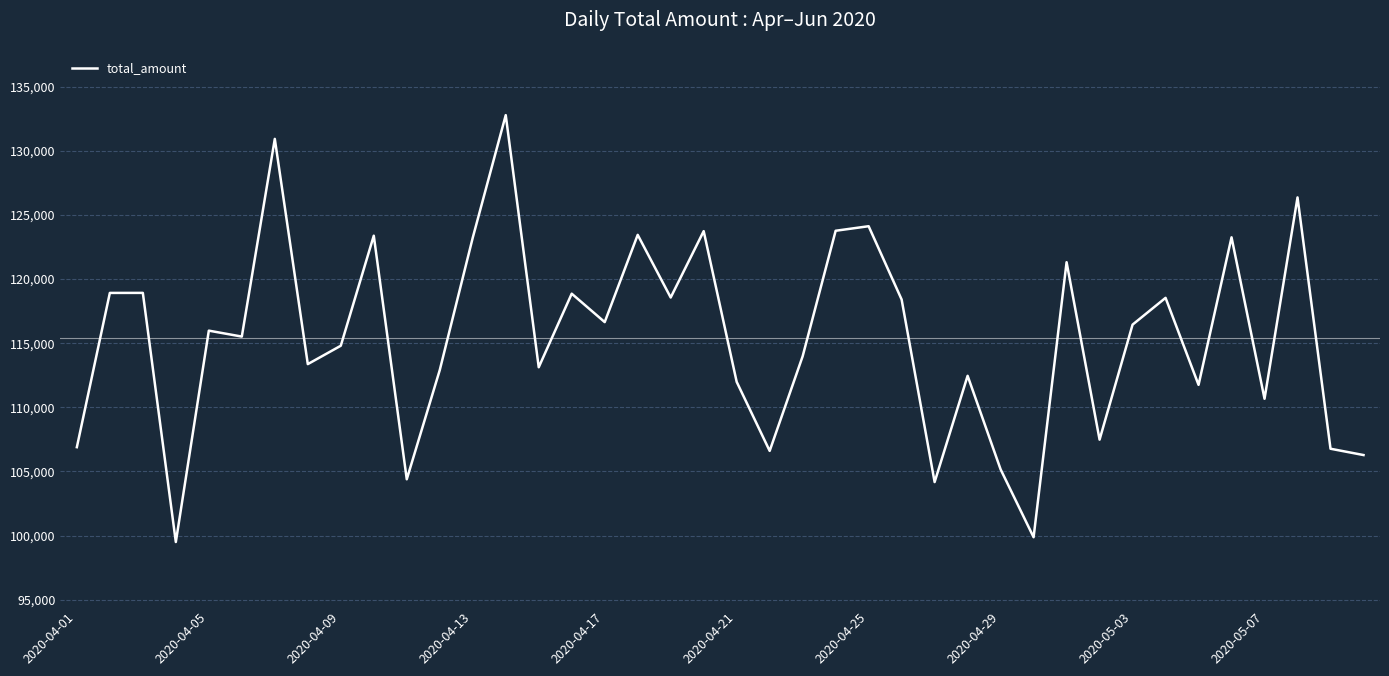

What is the maximum value shown in the chart?

132780